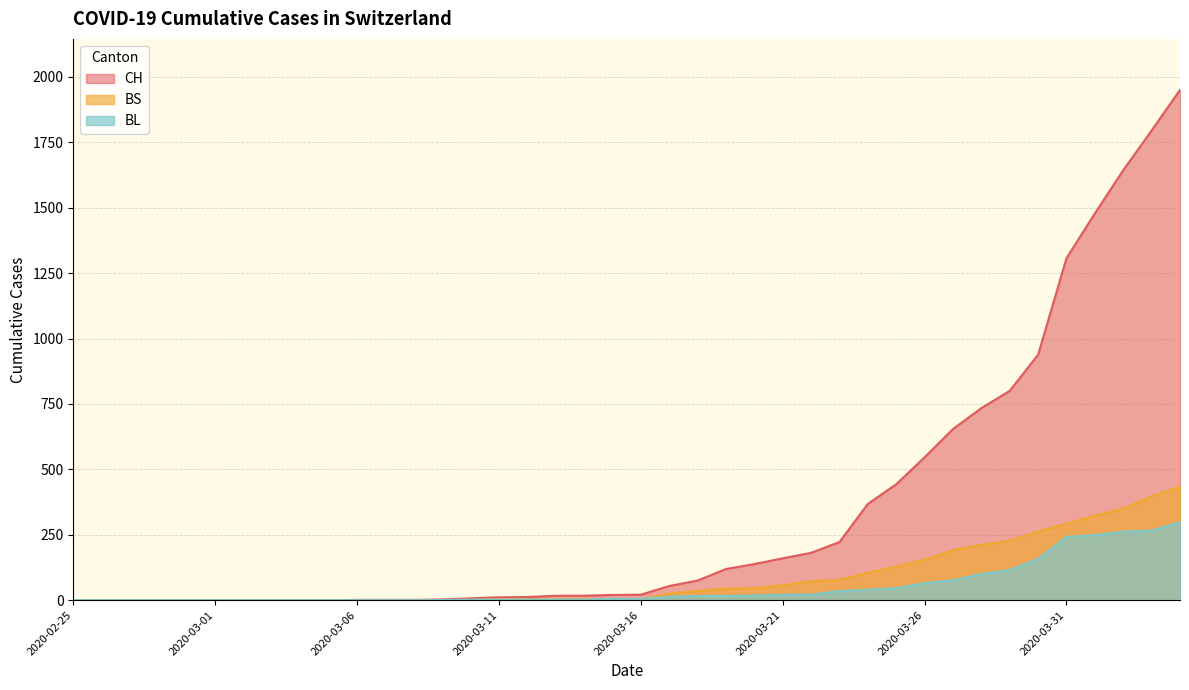

Does the chart display data point markers on the line(s)?

No